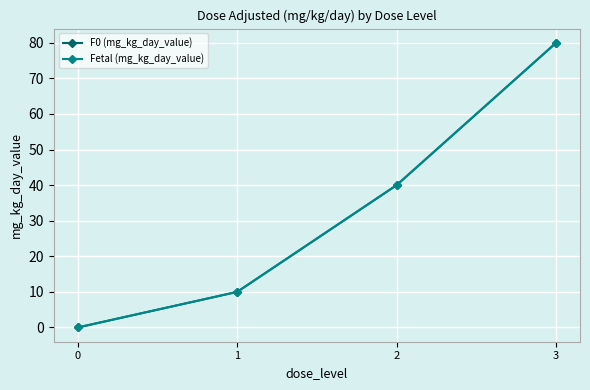

Is this an area chart (filled region under the line)?

No